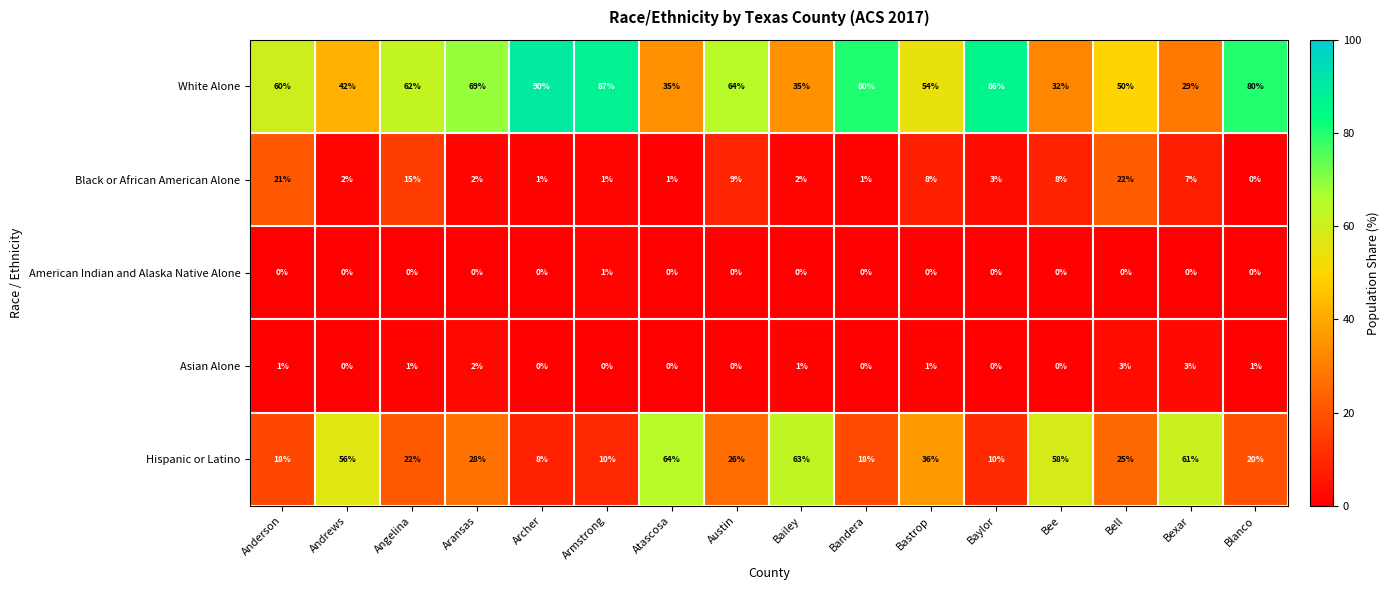

List the series in order of their peak value, lowest first.

American Indian and Alaska Native Alone, Asian Alone, Black or African American Alone, Hispanic or Latino, White Alone